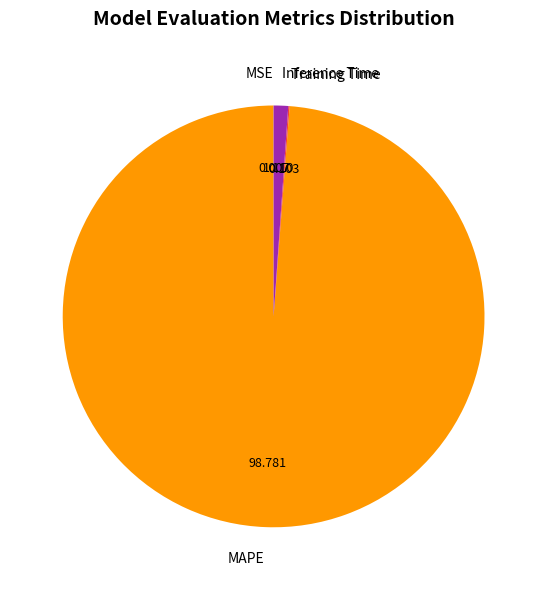

Which category has the biggest portion of the pie?

MAPE